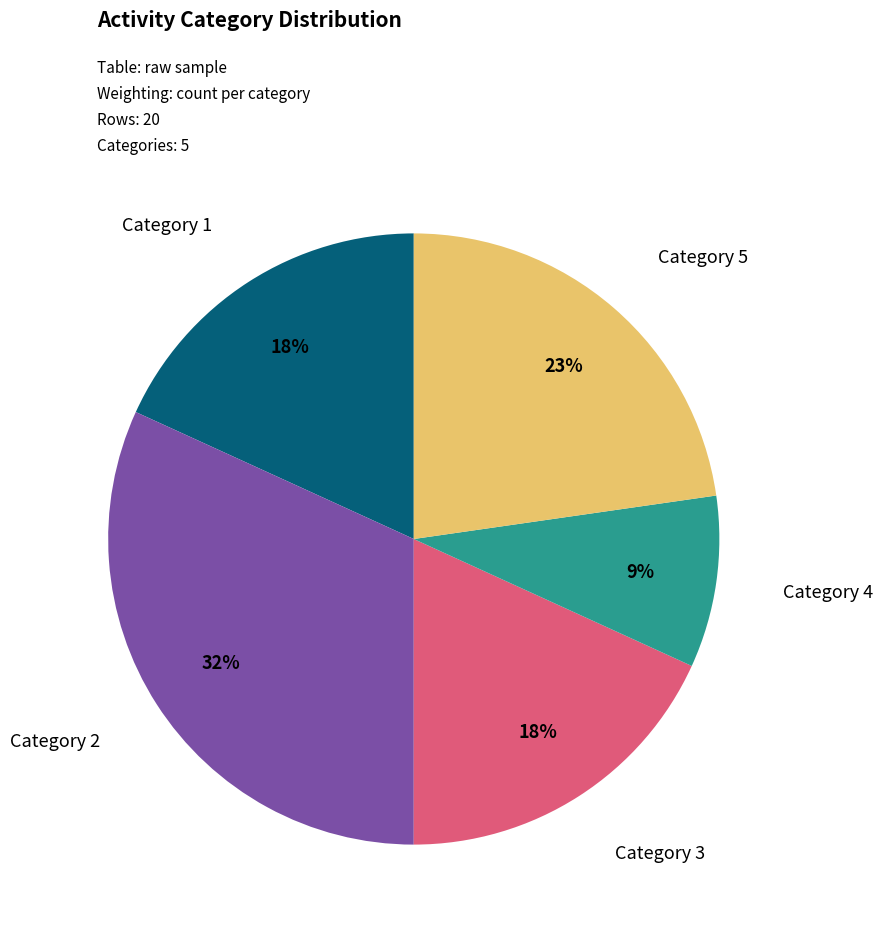

Count the number of slices in the pie.

5